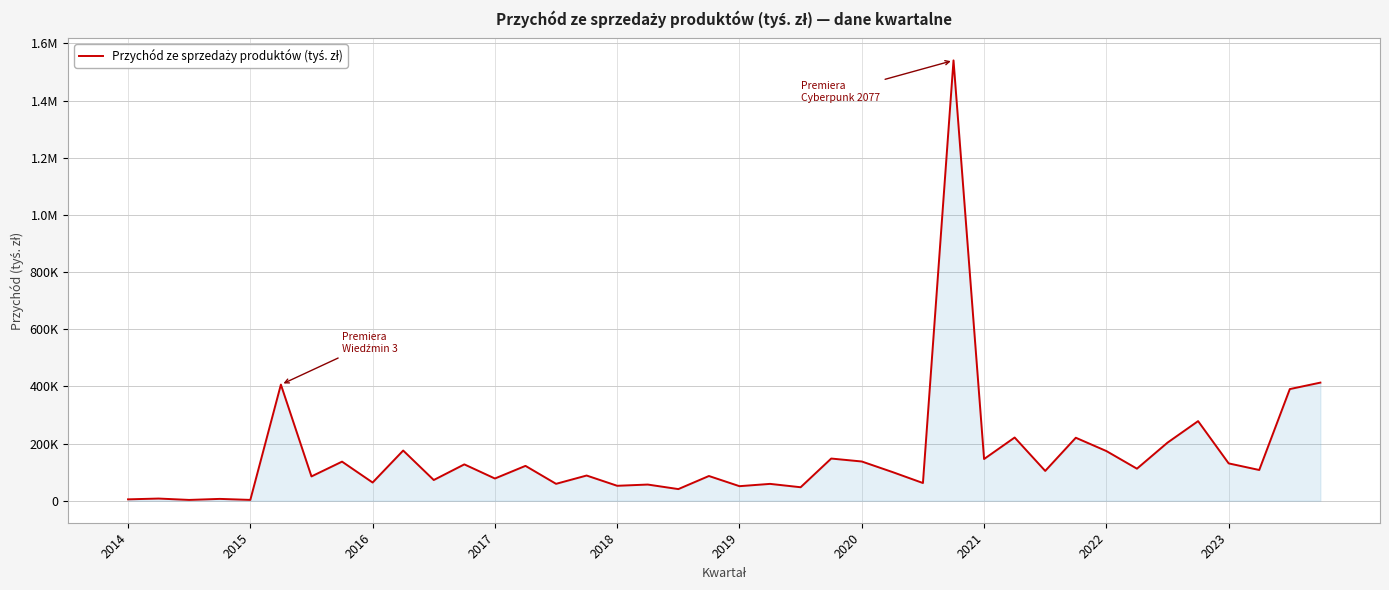

Does the chart display data point markers on the line(s)?

No